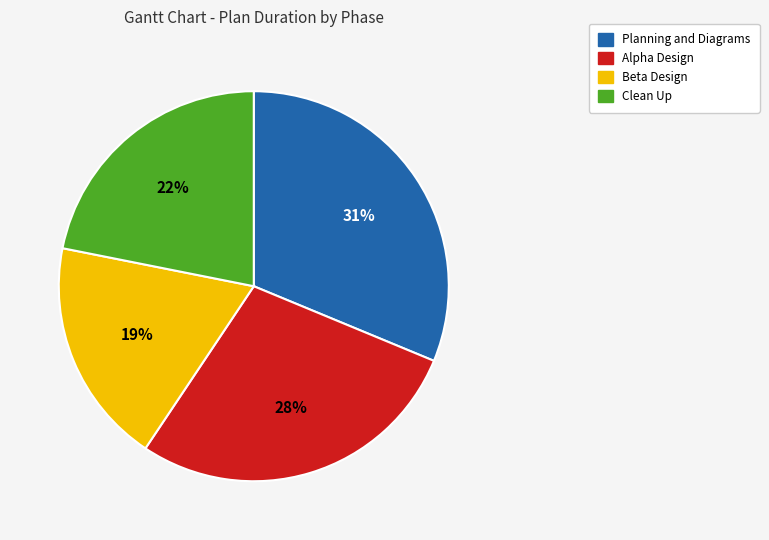

Is there a majority slice in this chart?

No